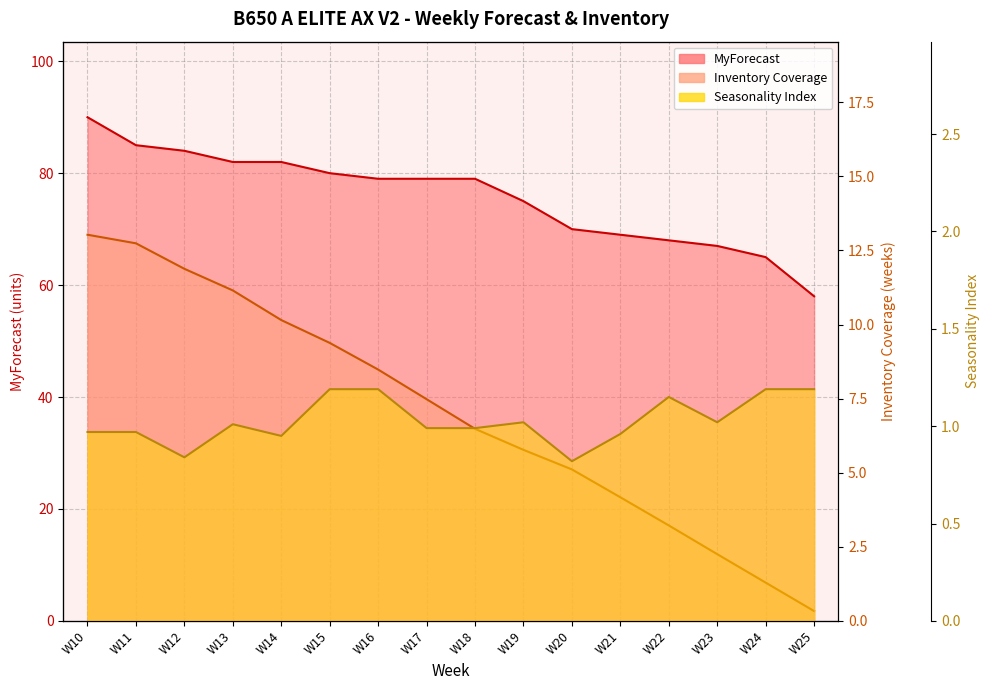

Which category has the highest value in the Seasonality Index series?

W15